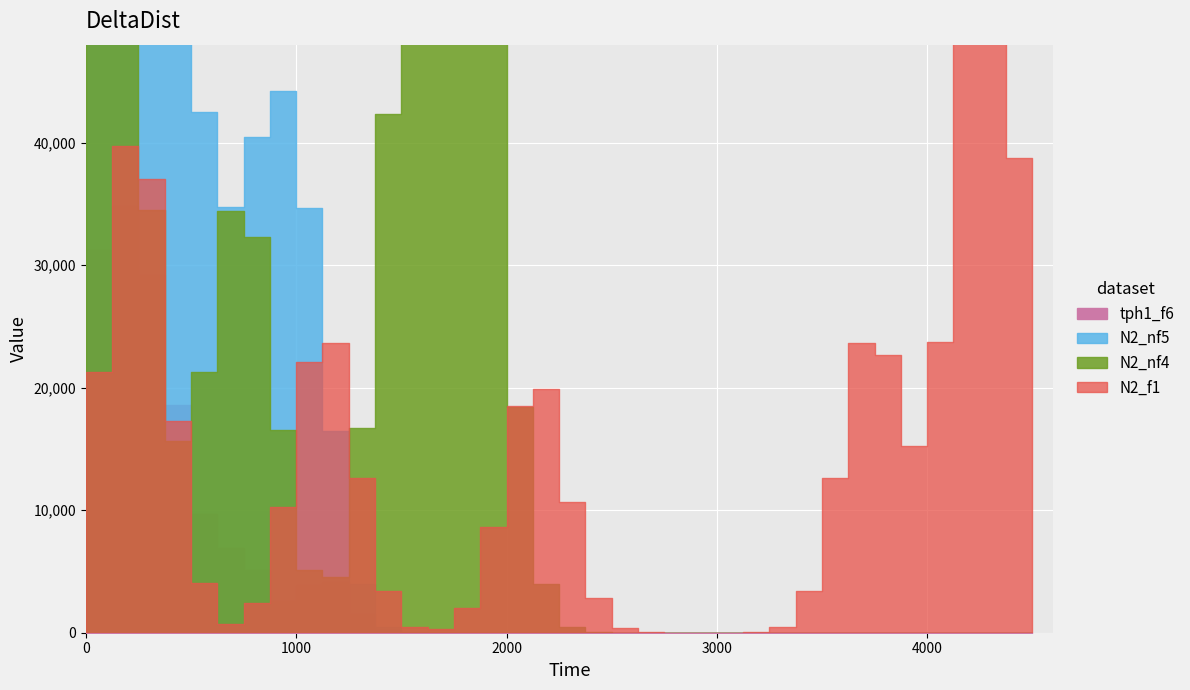

Which series has the largest range (max minus min)?

N2_f1